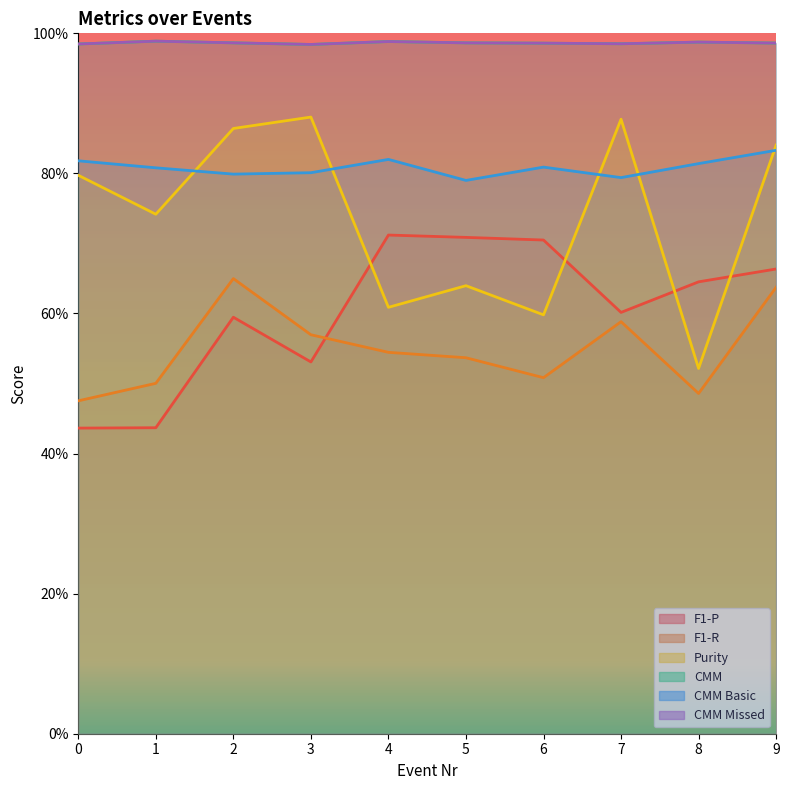

At which category does F1-R reach its first local valley?

6